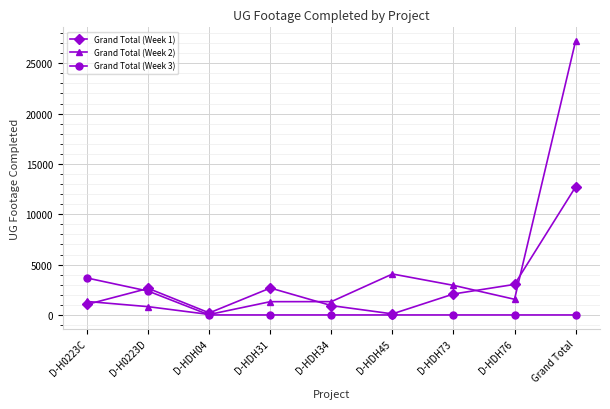

Between D-HDH04 and D-HDH31, which series saw the biggest shift?

Grand Total (Week 1)